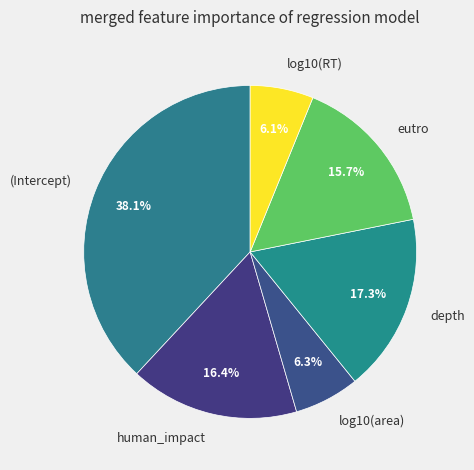

Is it true that eutro is 26% of the pie?

False